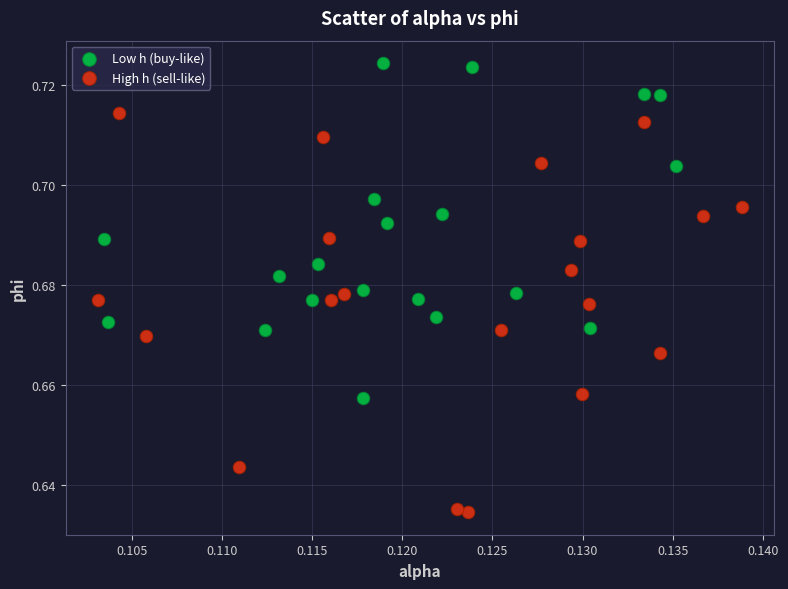

Which series contains the lowest Y value?

High h (sell-like)